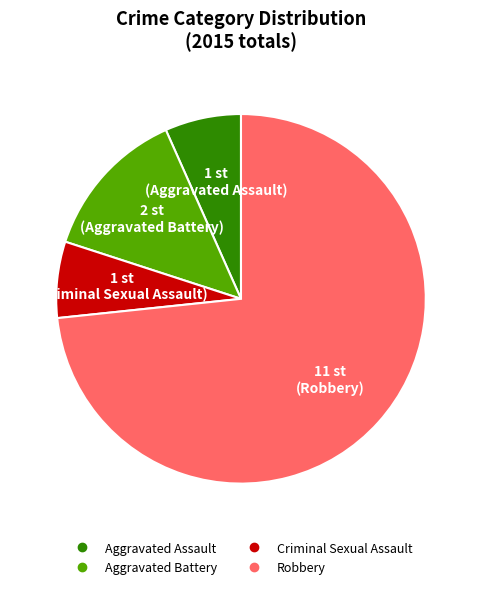

Is there a majority slice in this chart?

Yes